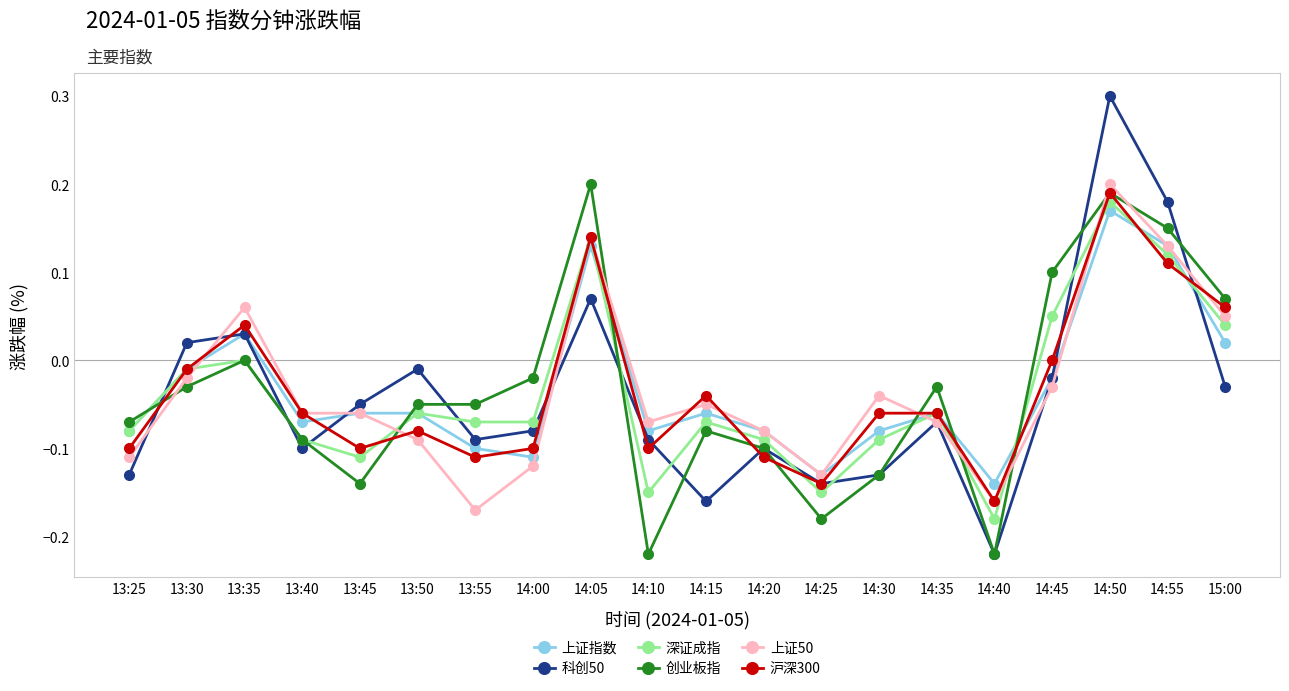

What position from the left is 14:45?

17